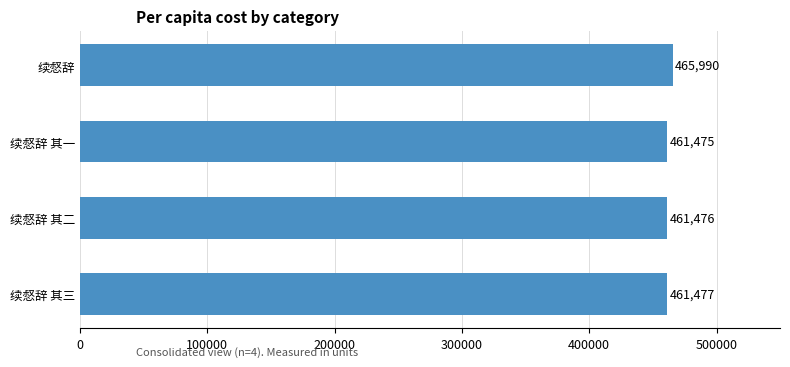

Reading top to bottom, extract all data points from this chart.

465990	461475	461476	461477